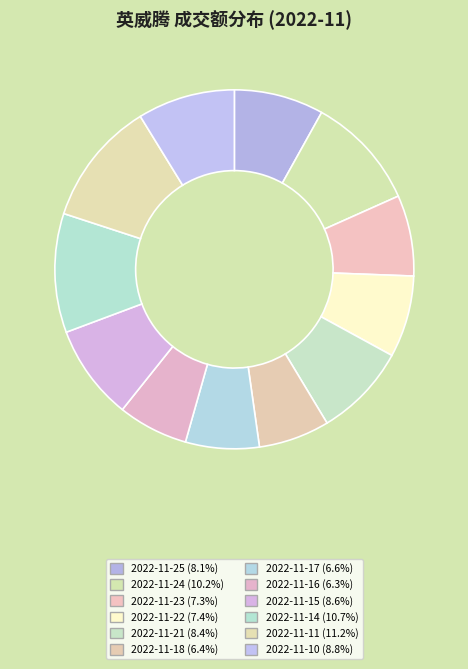

Count the number of slices in the pie.

12